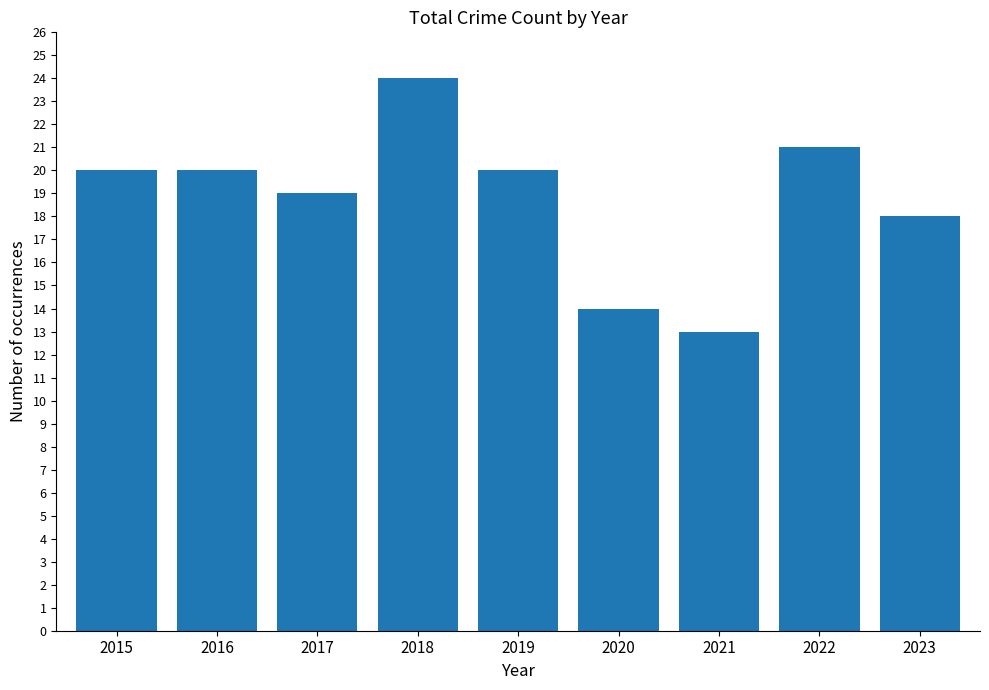

The value at 2023 is 4. True or false?

False